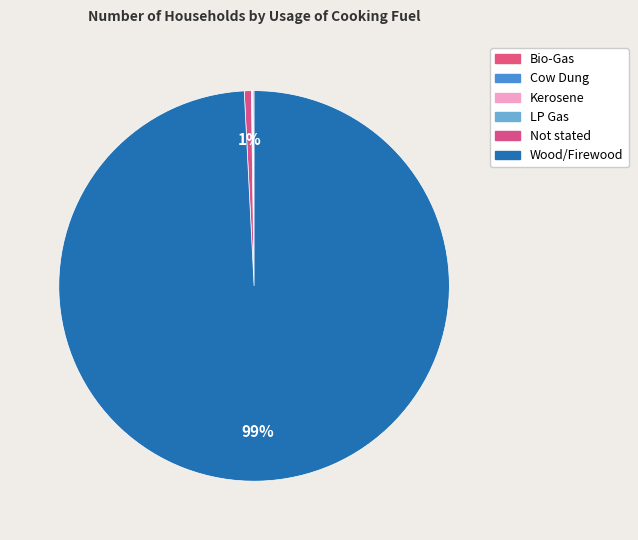

Count the number of slices in the pie.

6